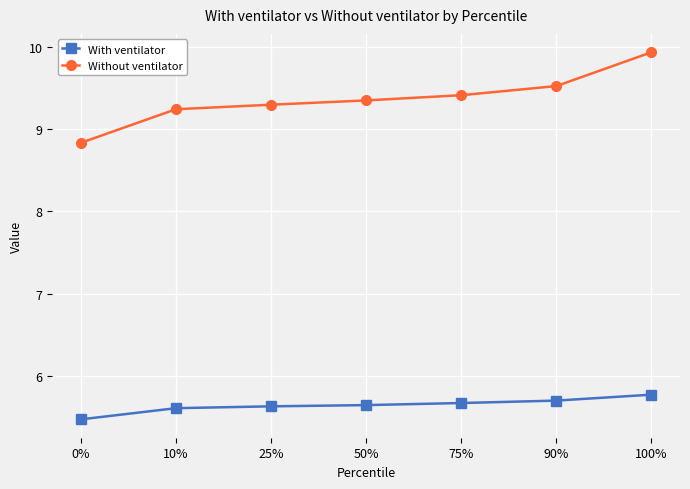

Which series has the widest spread of values?

Without ventilator